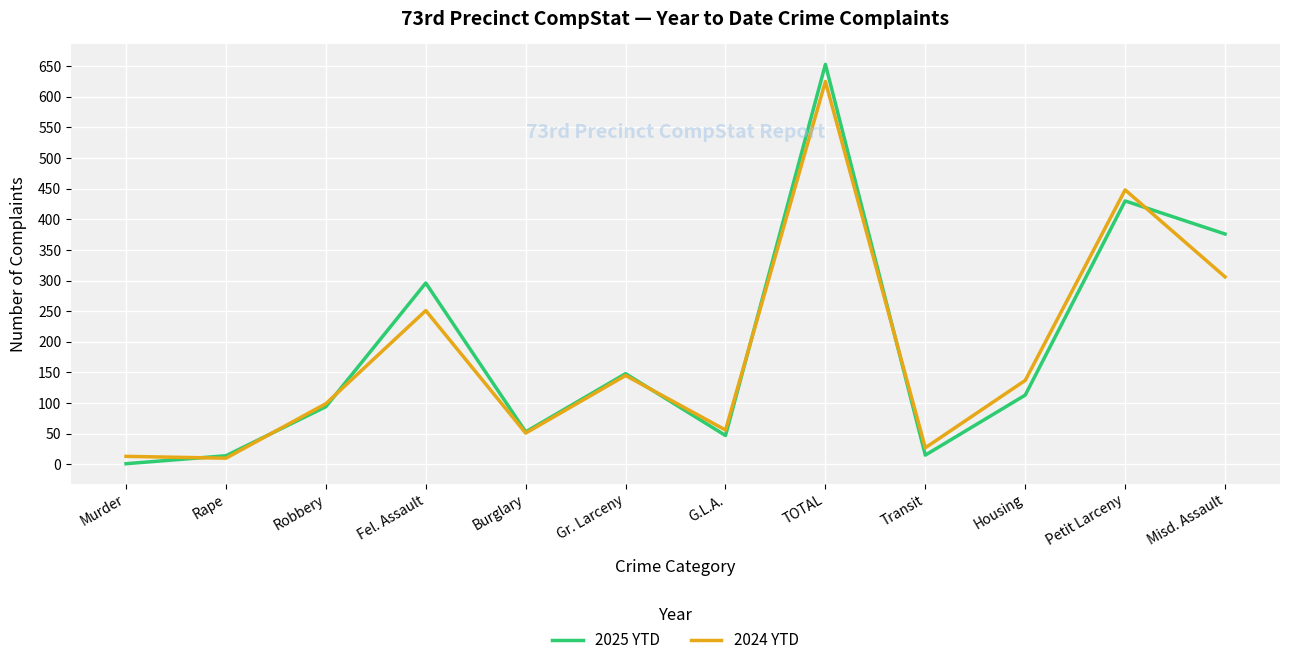

Between Gr. Larceny and Transit, which series saw the biggest shift?

2025 YTD